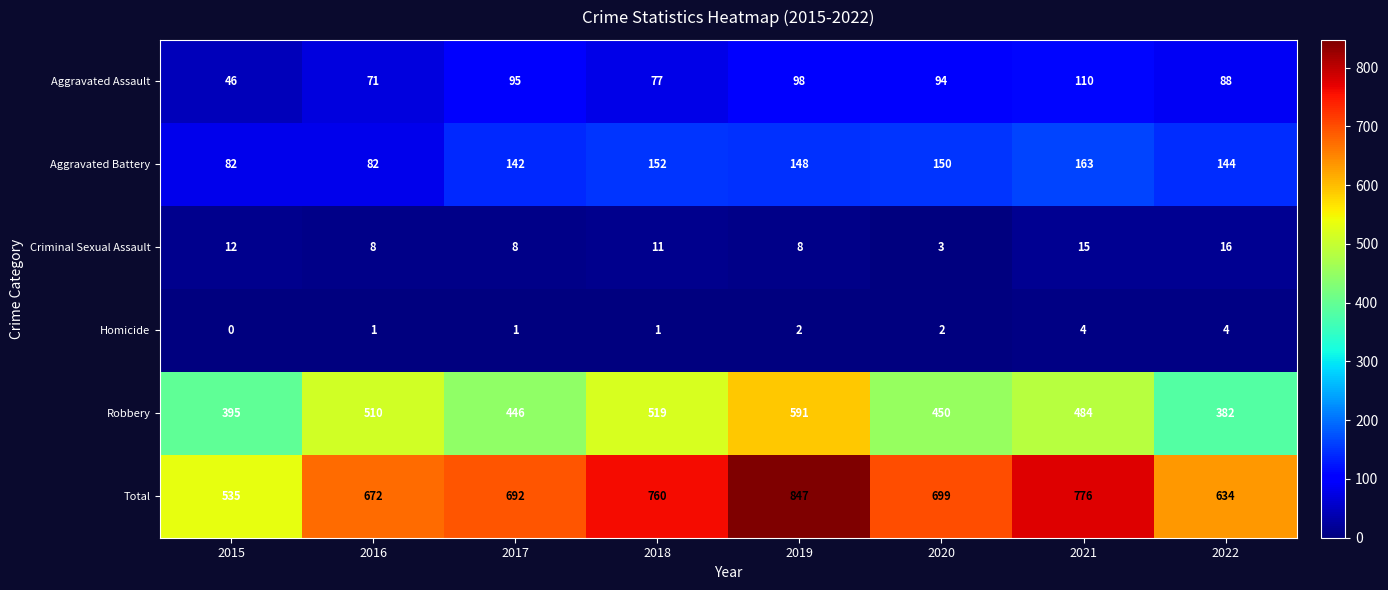

At which label is Robbery closest to 486?

2021